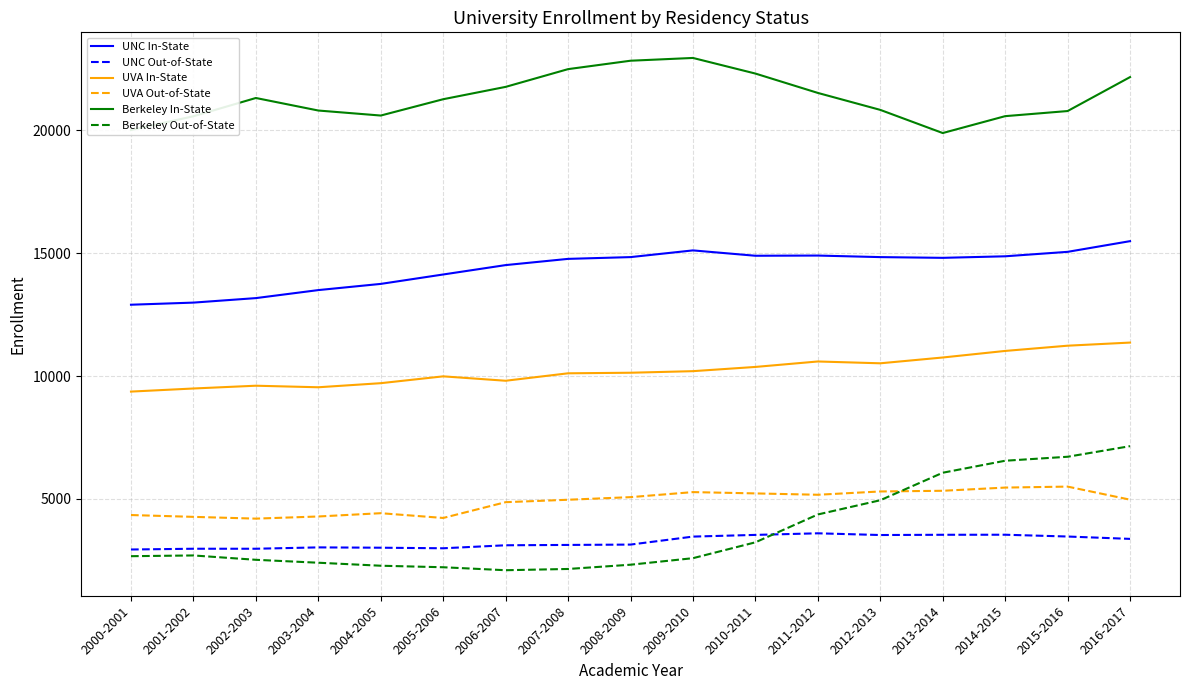

Which series has the largest total across all categories?

Berkeley In-State